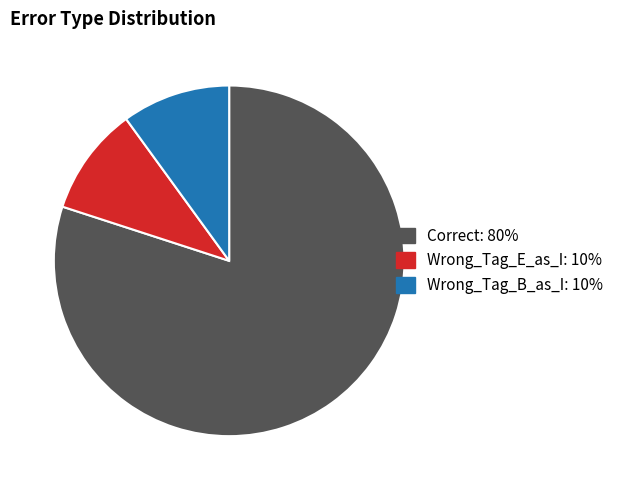

Approximately how many times larger is the value at Wrong_Tag_B_as_I compared to Correct?

0.1